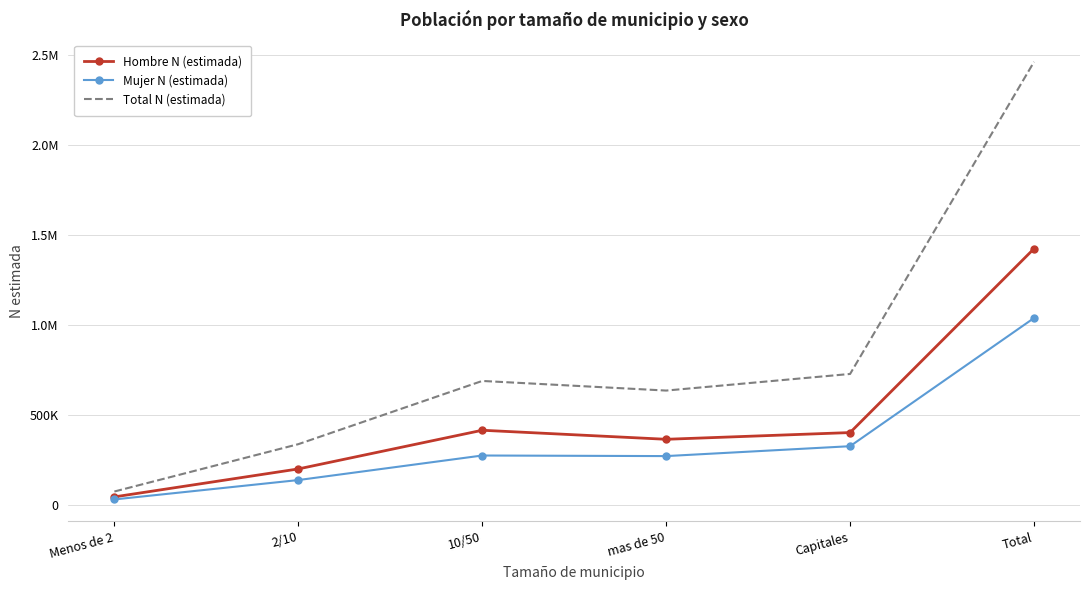

What are all the series names shown in the legend?

Hombre N (estimada), Mujer N (estimada), Total N (estimada)